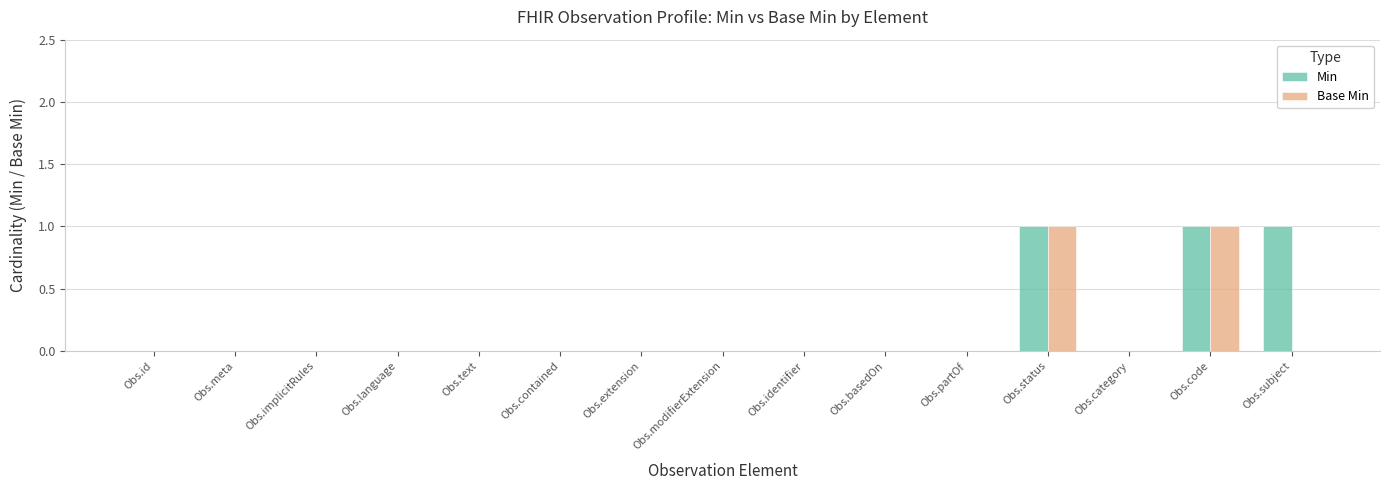

Between Obs.contained and Obs.subject, which series saw the biggest shift?

Min